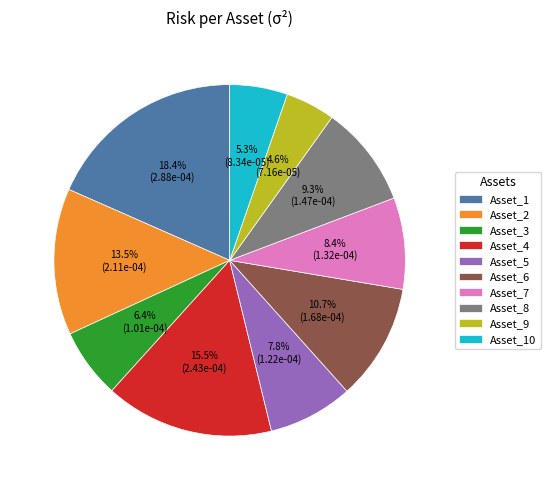

To the nearest percent, what is the combined percentage of Asset_5 and Asset_10?

13%